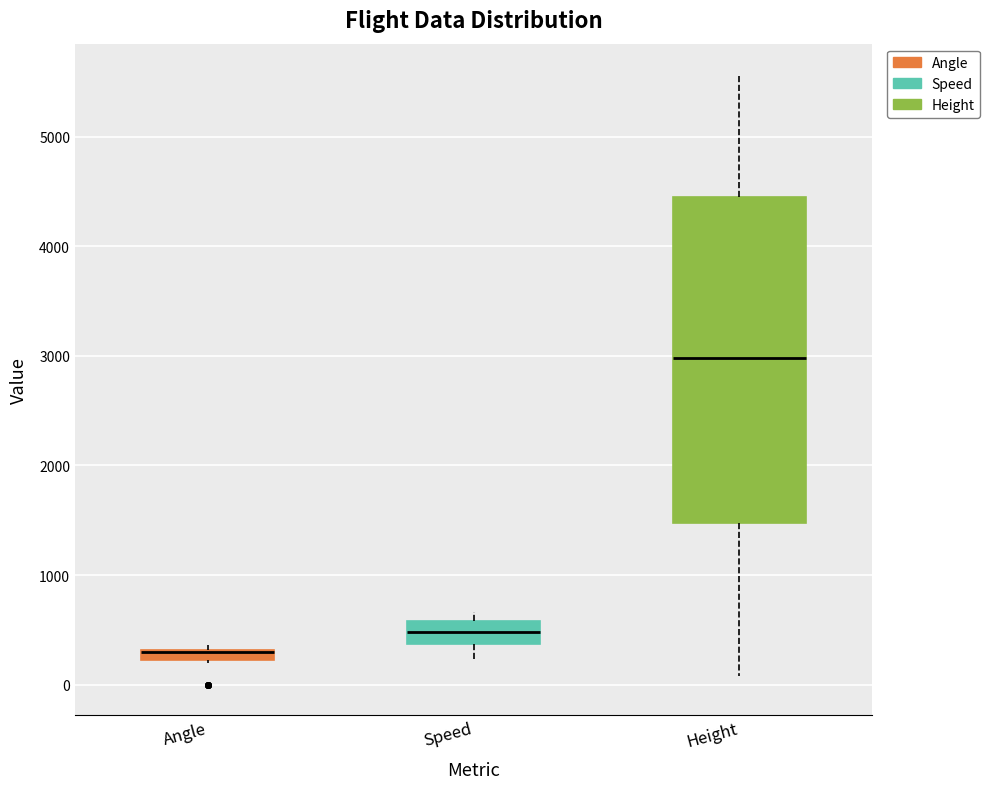

Which box is the tallest, from its lower edge to its upper edge?

Height